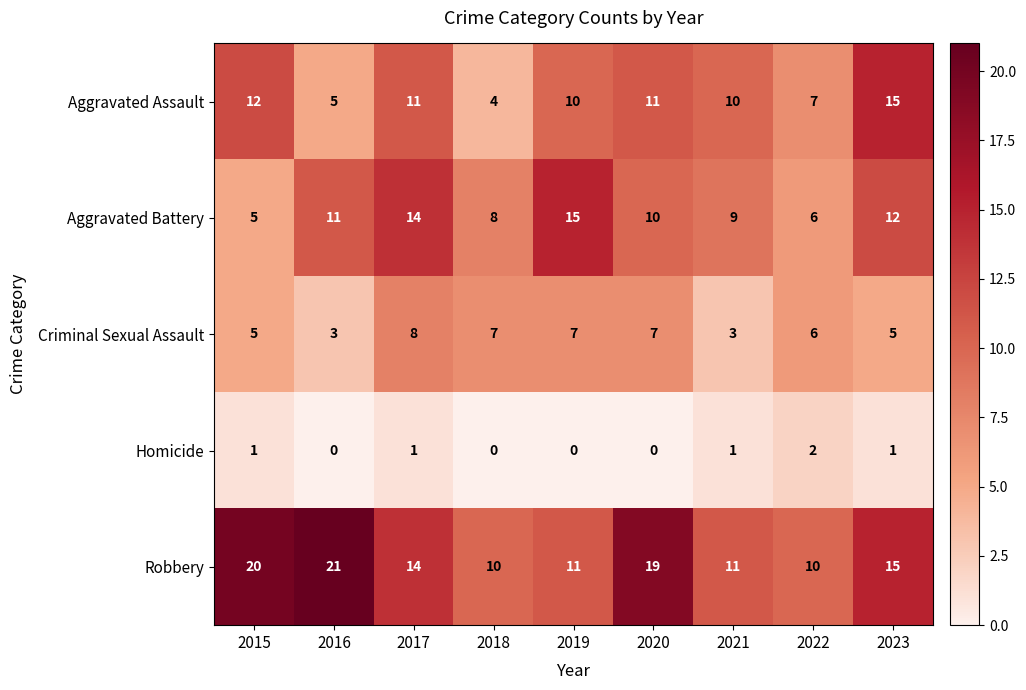

At how many categories does at least one series exceed 8?

9